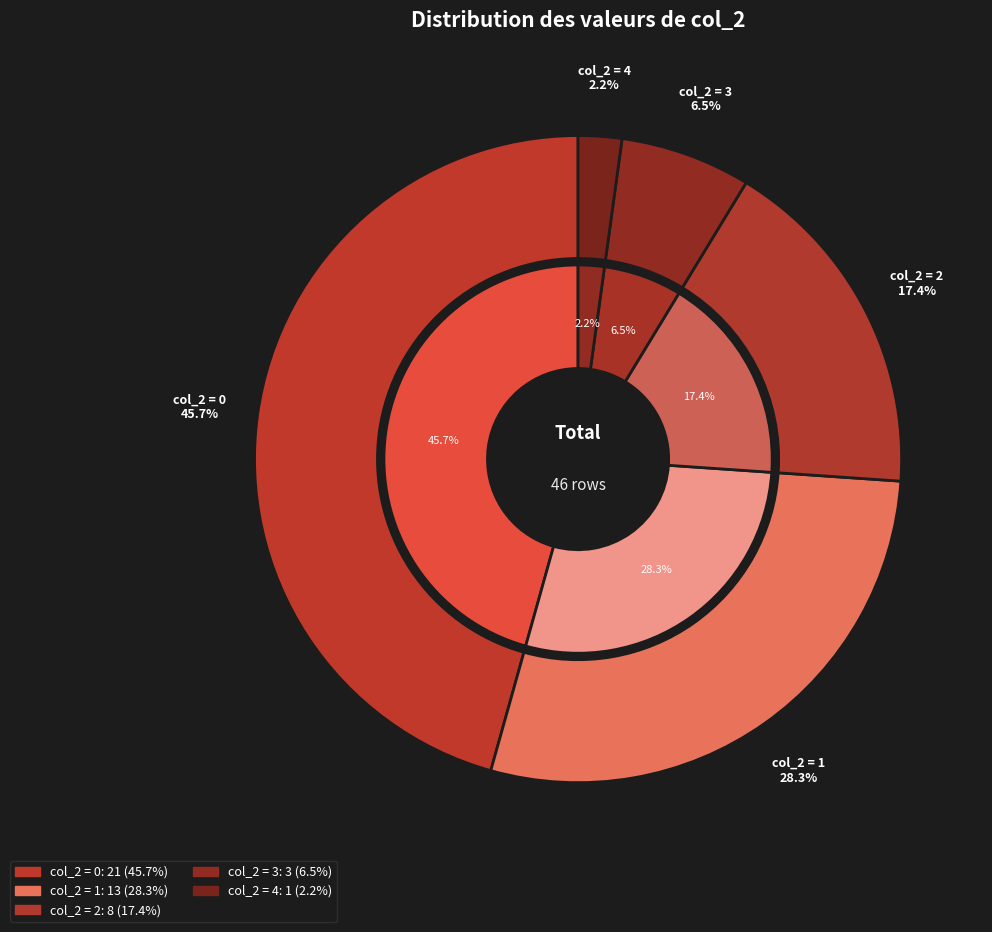

Is there any slice that represents more than half of the pie?

No